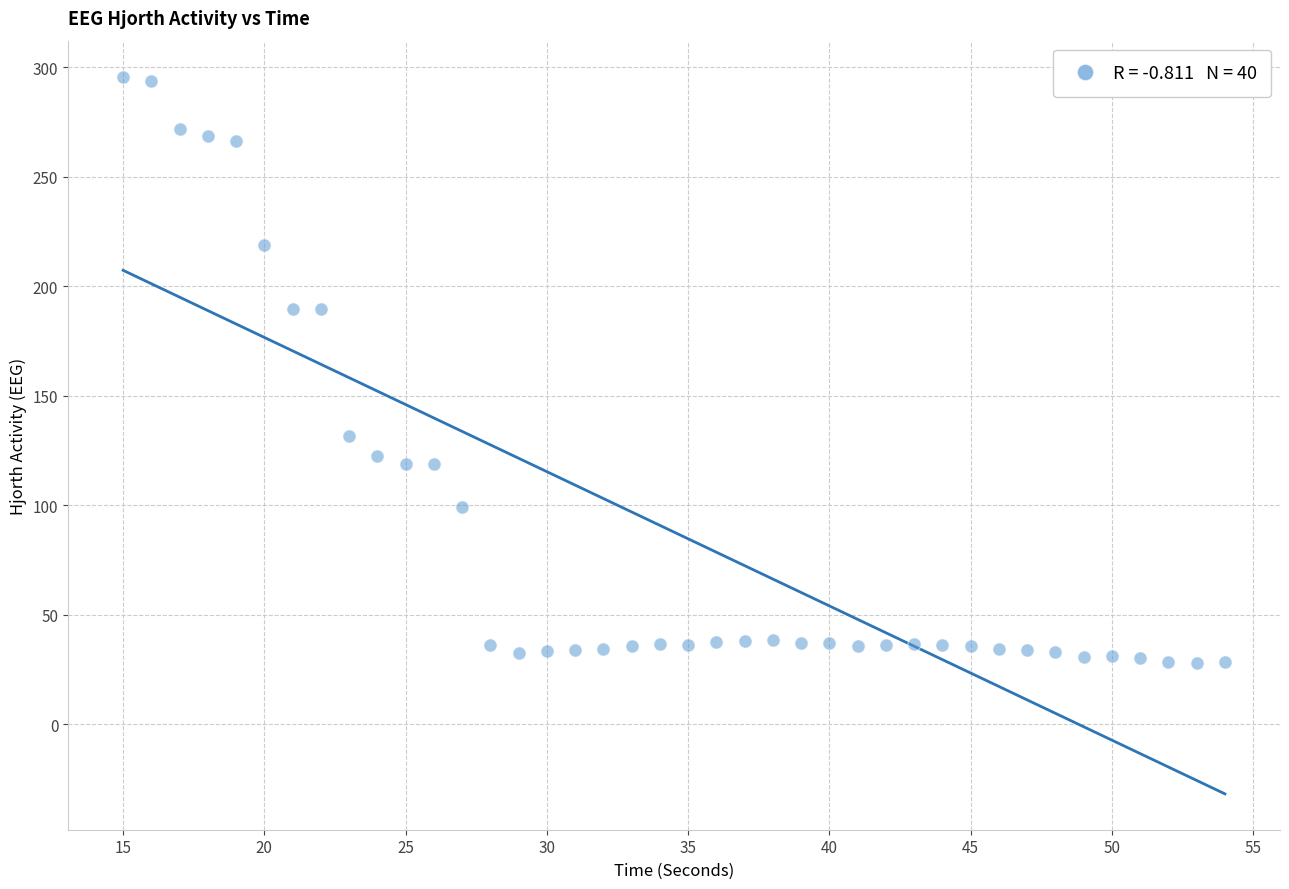

What is the range of Y values (max minus min)?

268.0